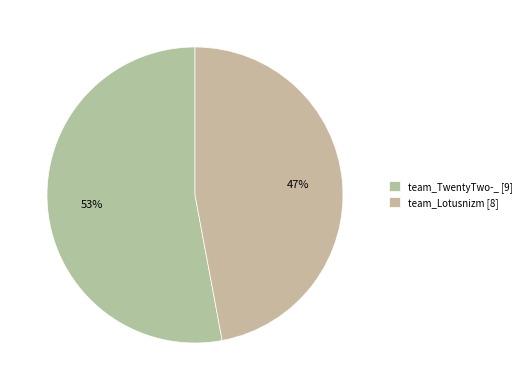

The team_TwentyTwo-_ slice represents 65% of the pie. True or false?

False